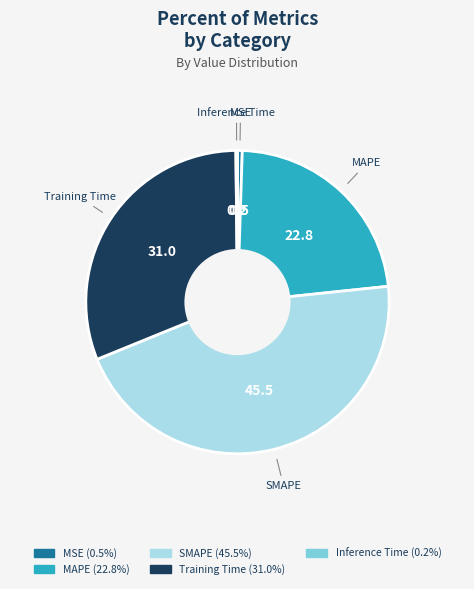

What is the largest slice in the pie chart?

SMAPE